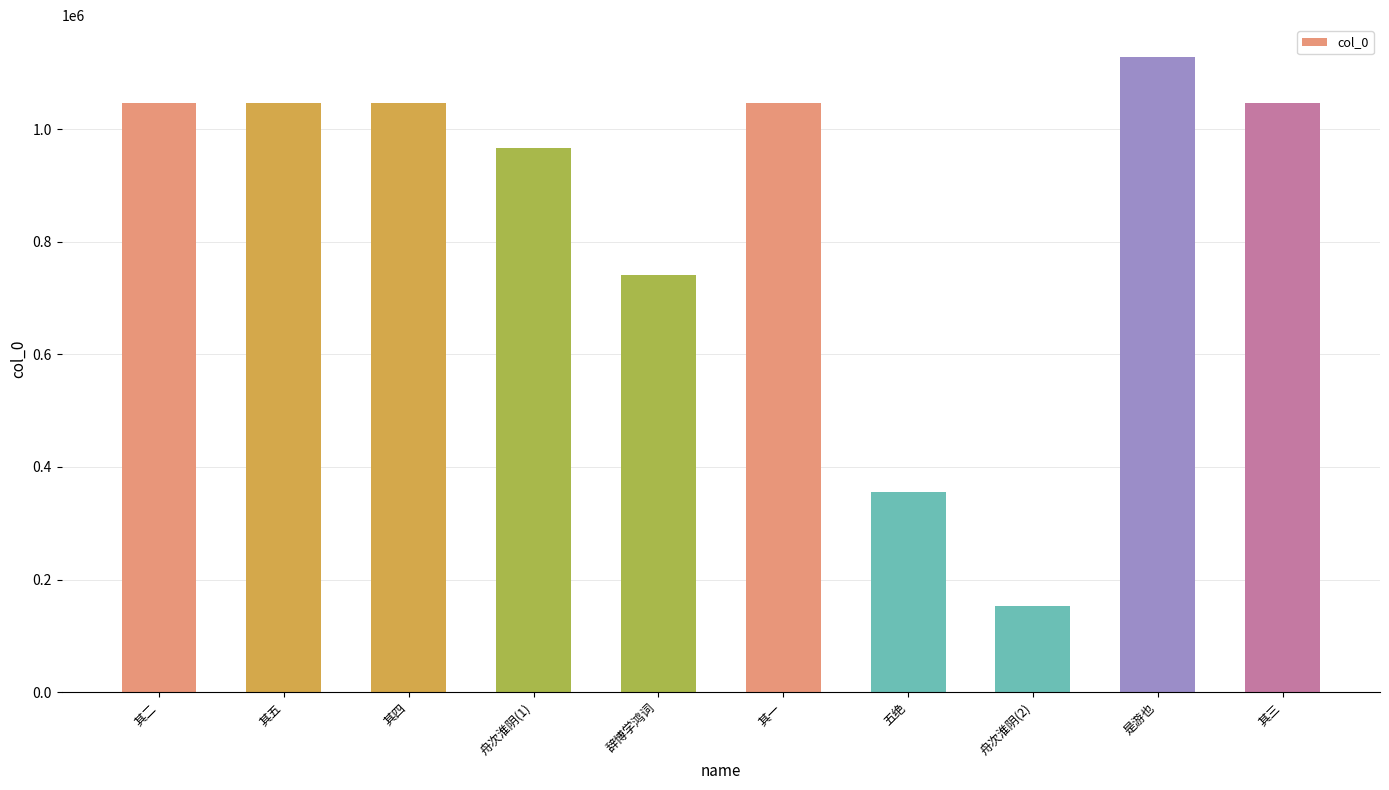

What is the average value?

858200